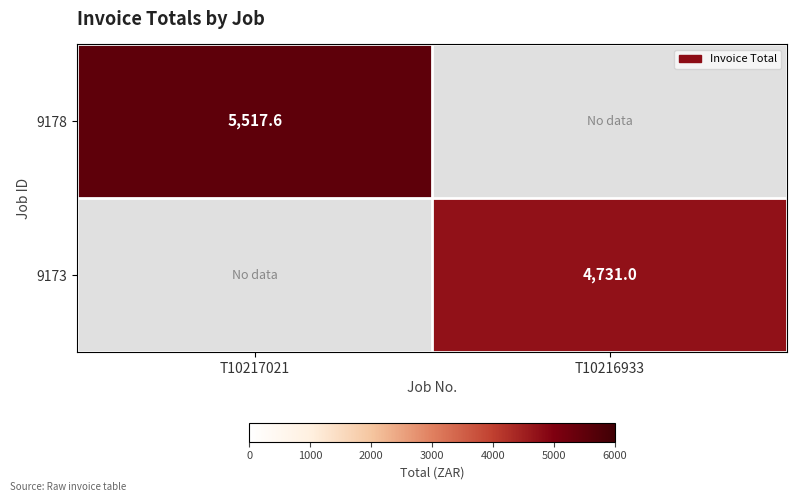

At how many categories does at least one series exceed 3198?

2